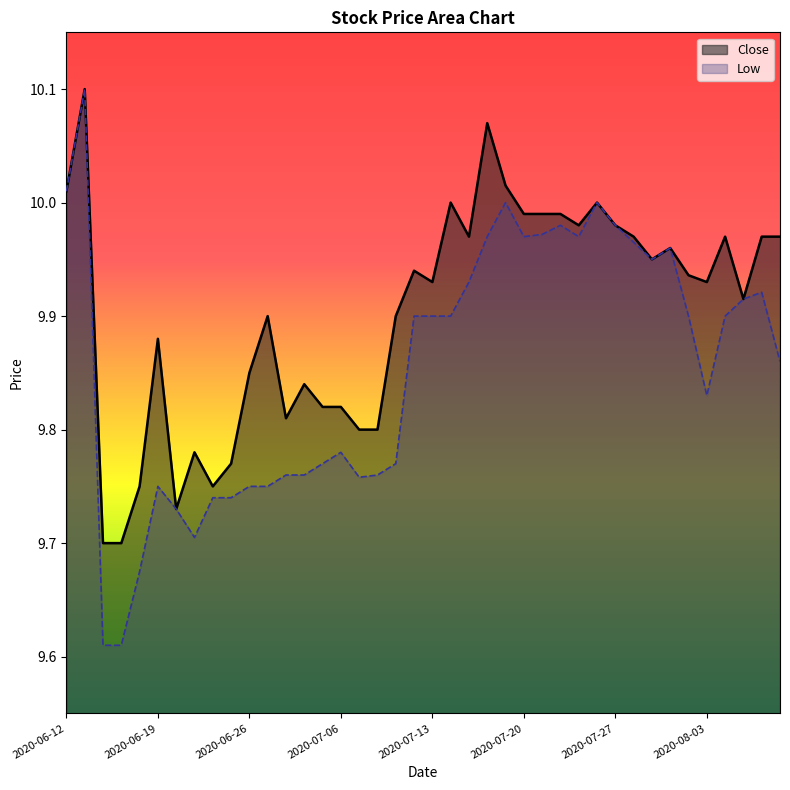

What is the label of the 33rd point from the right?

2020-06-23